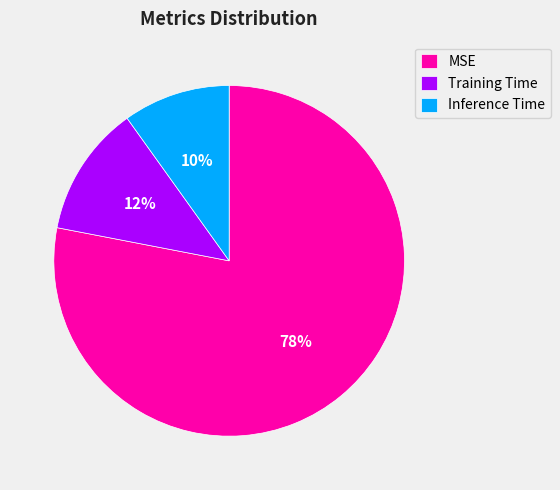

Does MSE account for over 50% of the chart?

Yes